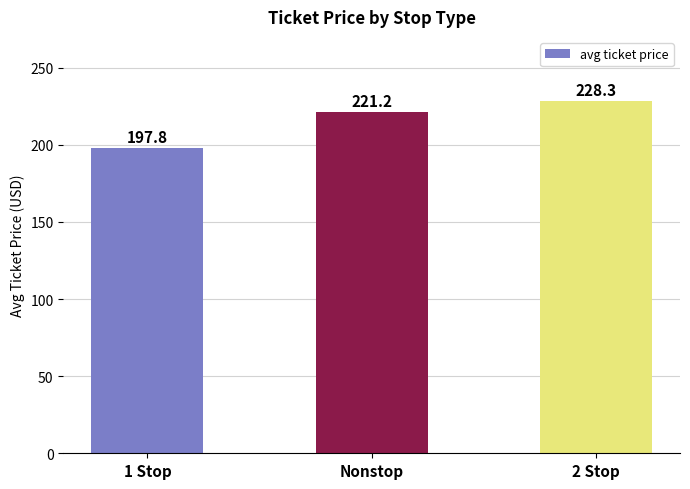

Rank the categories by value from lowest to highest.

1 Stop, Nonstop, 2 Stop